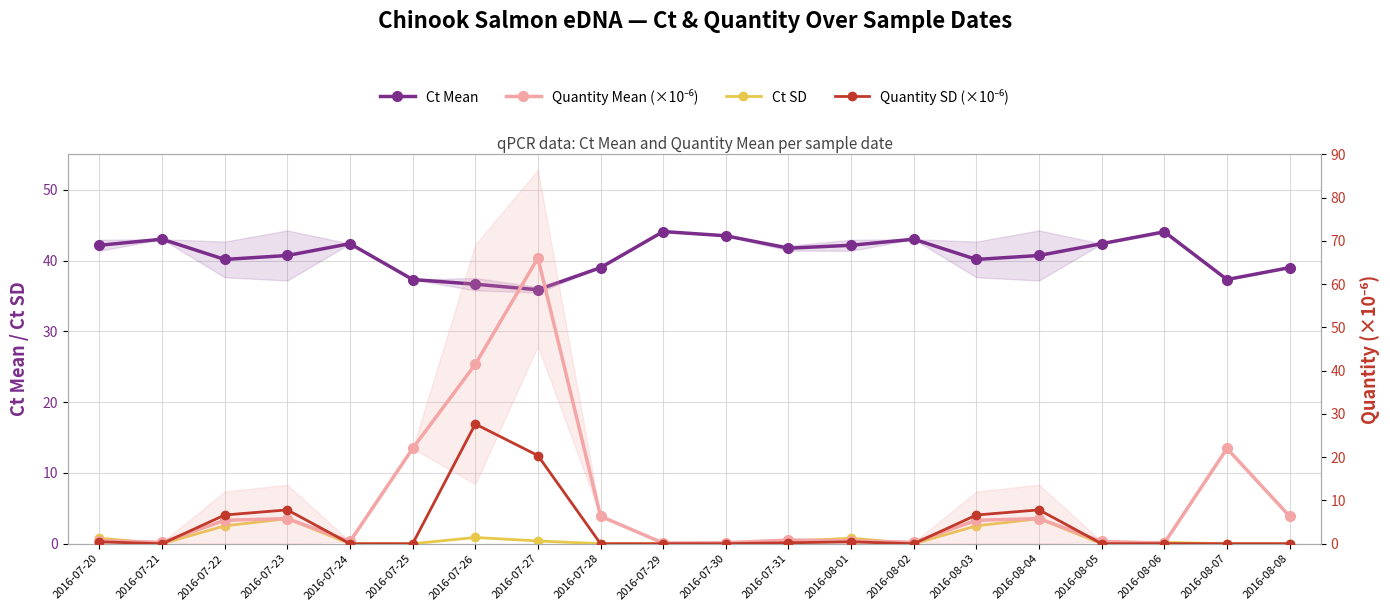

How many categories are shown in the chart?

20